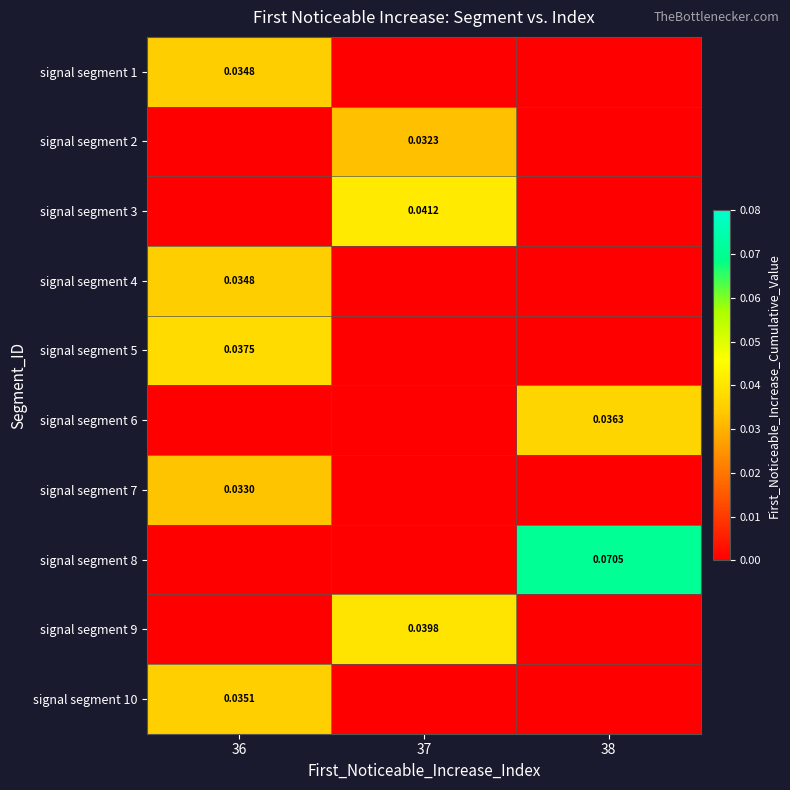

List the labels in order of signal segment 5 value, largest first.

36, 37, 38